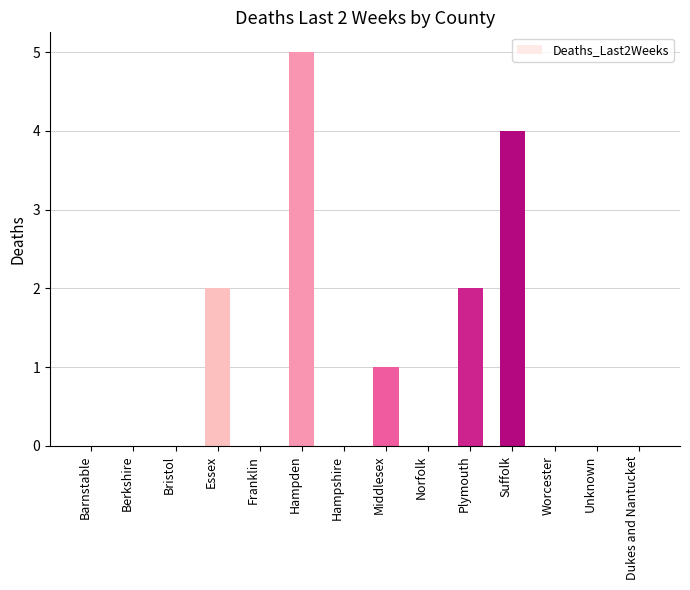

Count the values in the range 0 to 2.

12